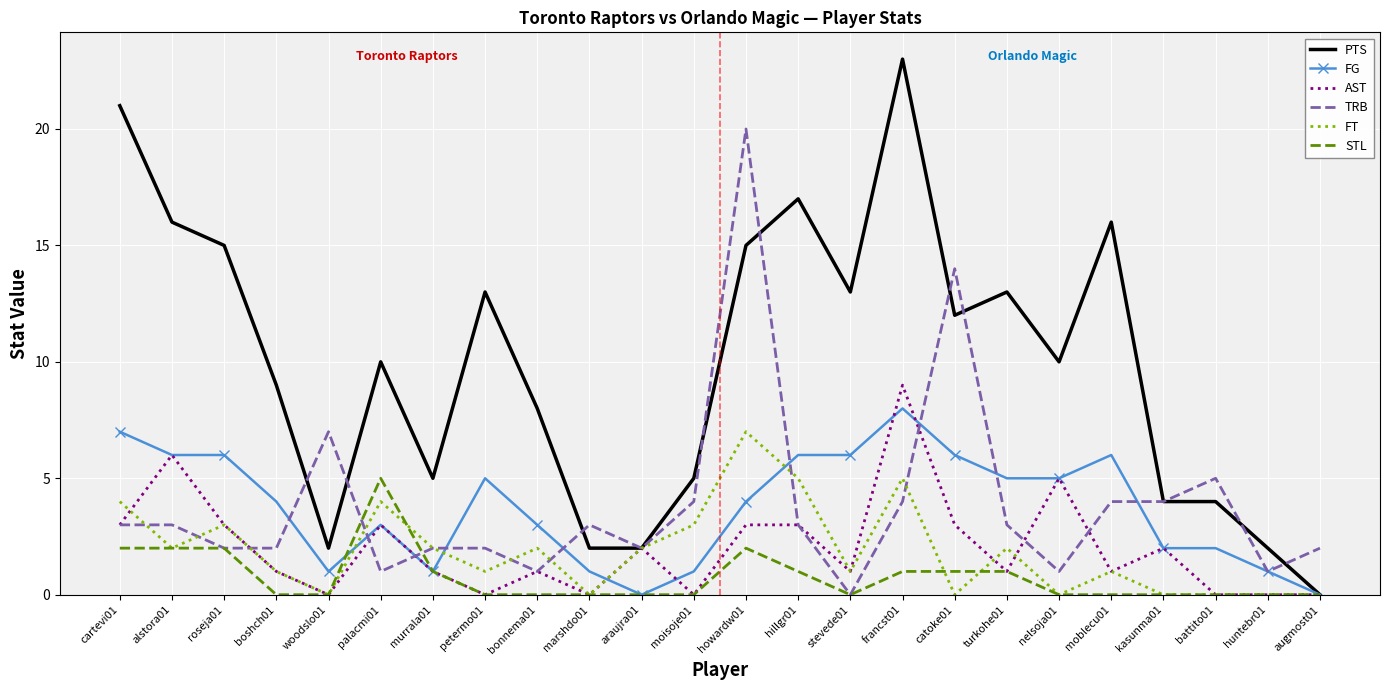

The value of FT at moblecu01 is 1. True or false?

True